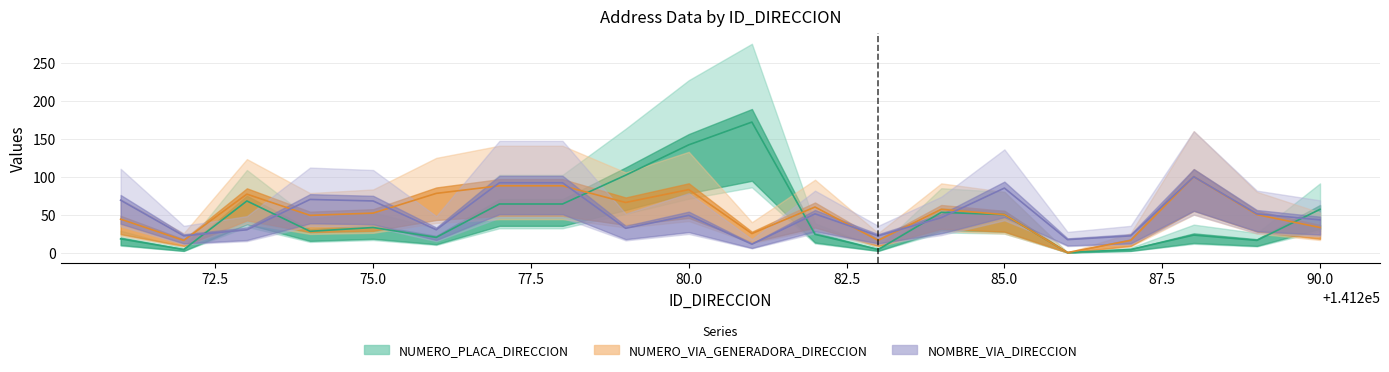

How many lines are shown in the chart?

3